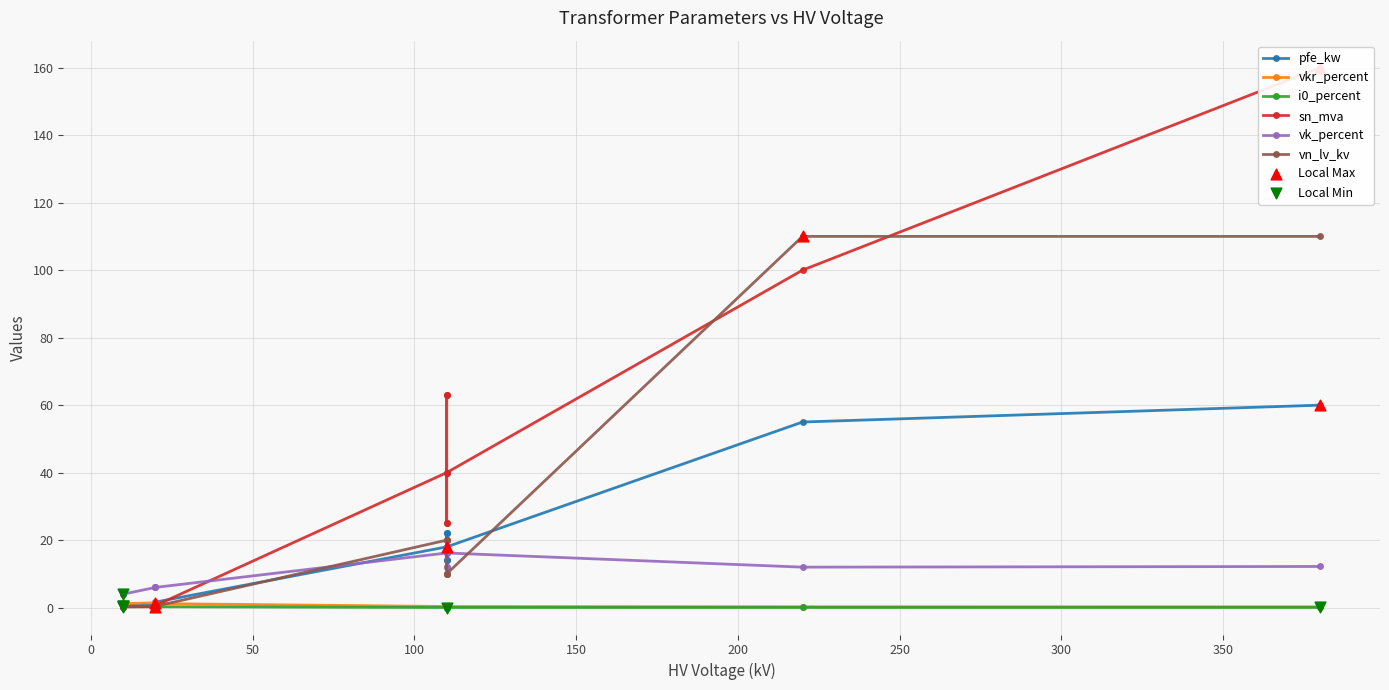

Which series reaches the maximum Y coordinate?

sn_mva